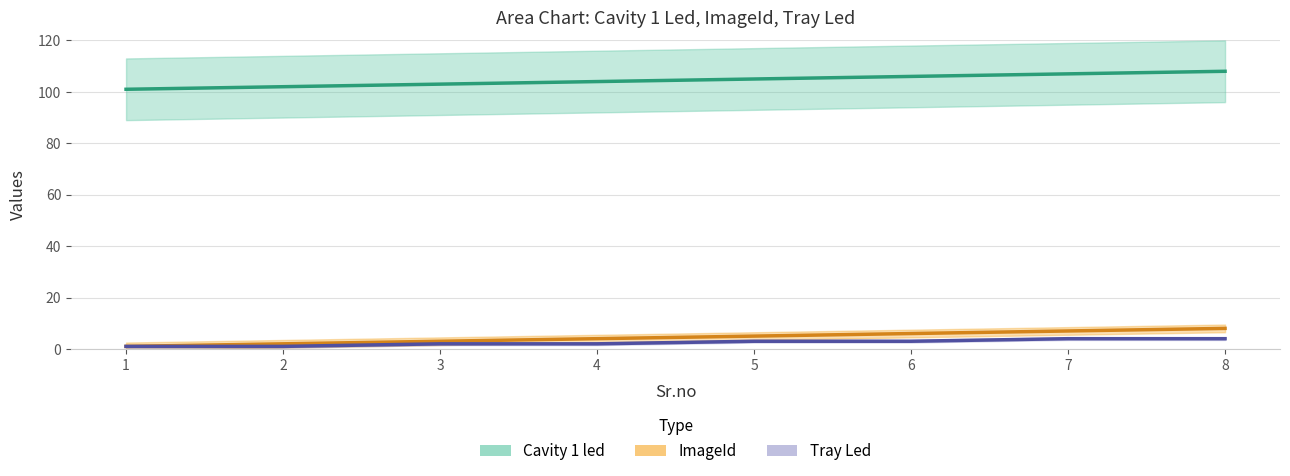

Reading left to right, transcribe all the data shown in this chart.

Cavity 1 led: 1=101	2=102	3=103	4=104	5=105	6=106	7=107	8=108
ImageId: 1=1	2=2	3=3	4=4	5=5	6=6	7=7	8=8
Tray Led: 1=1	2=1	3=2	4=2	5=3	6=3	7=4	8=4